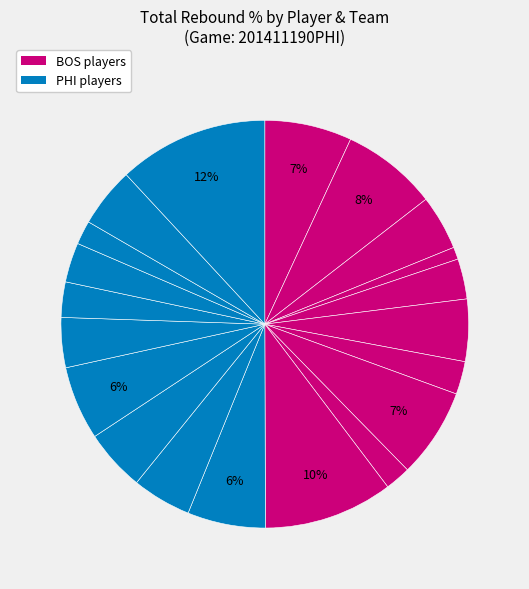

How many slices are in this pie chart?

20